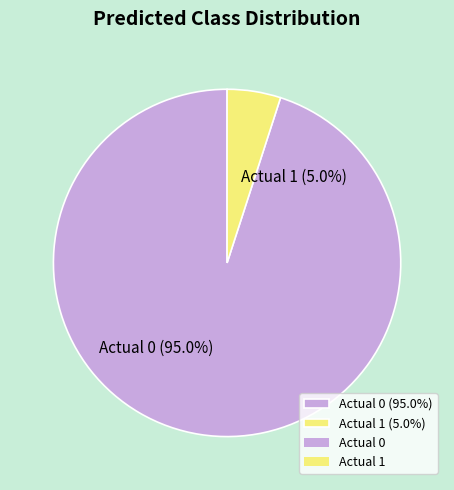

To the nearest percent, what is the difference between the largest and smallest slice percentages?

90%